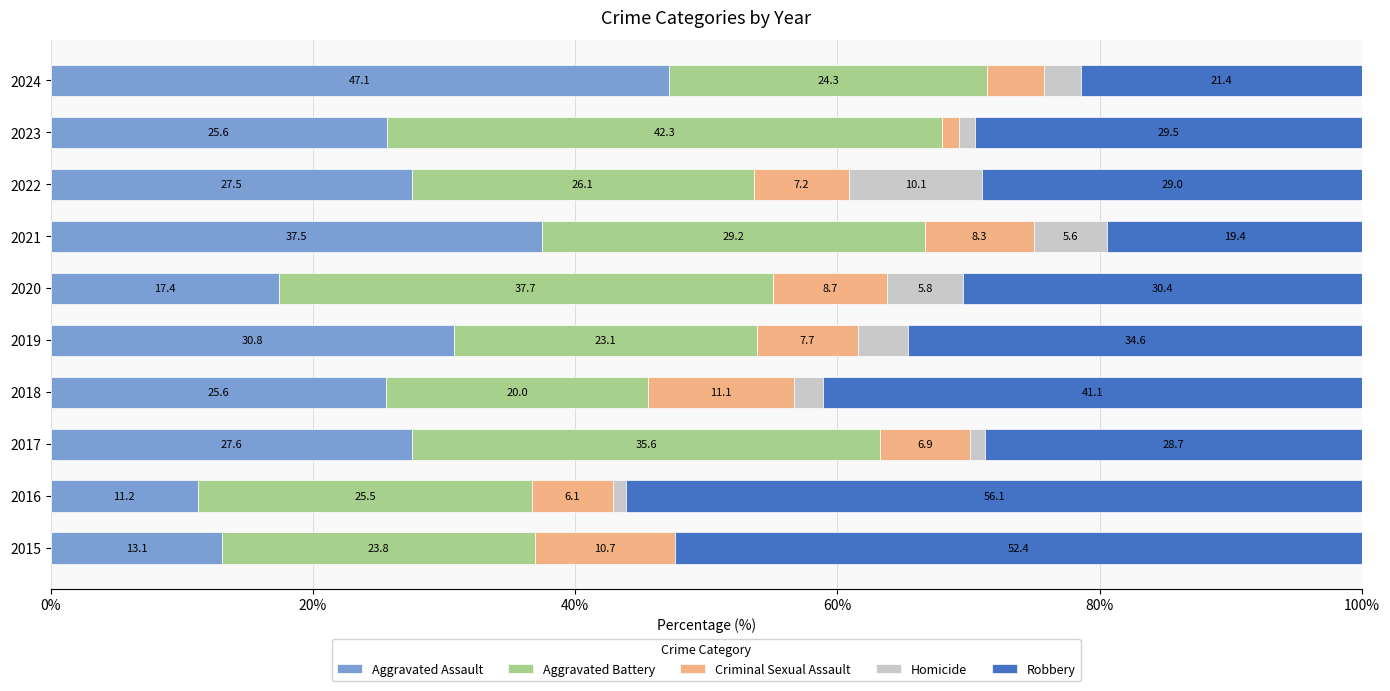

What is the total value across all series at 2021?

100.0